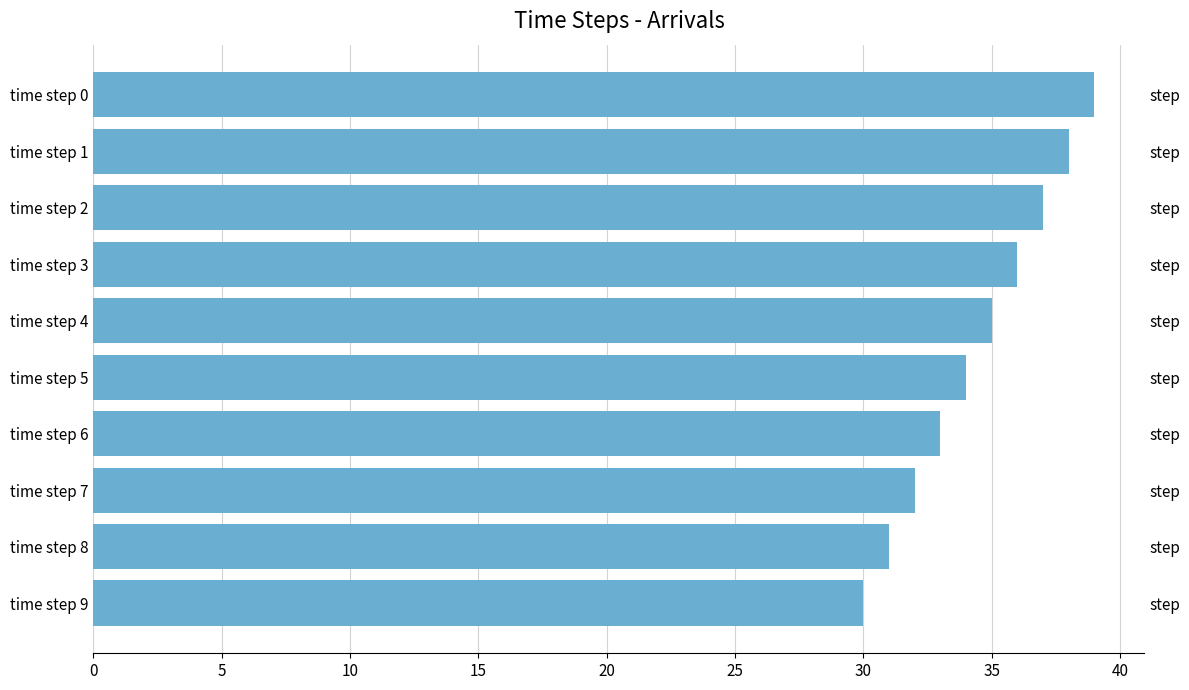

How many values are between 32 and 37?

6